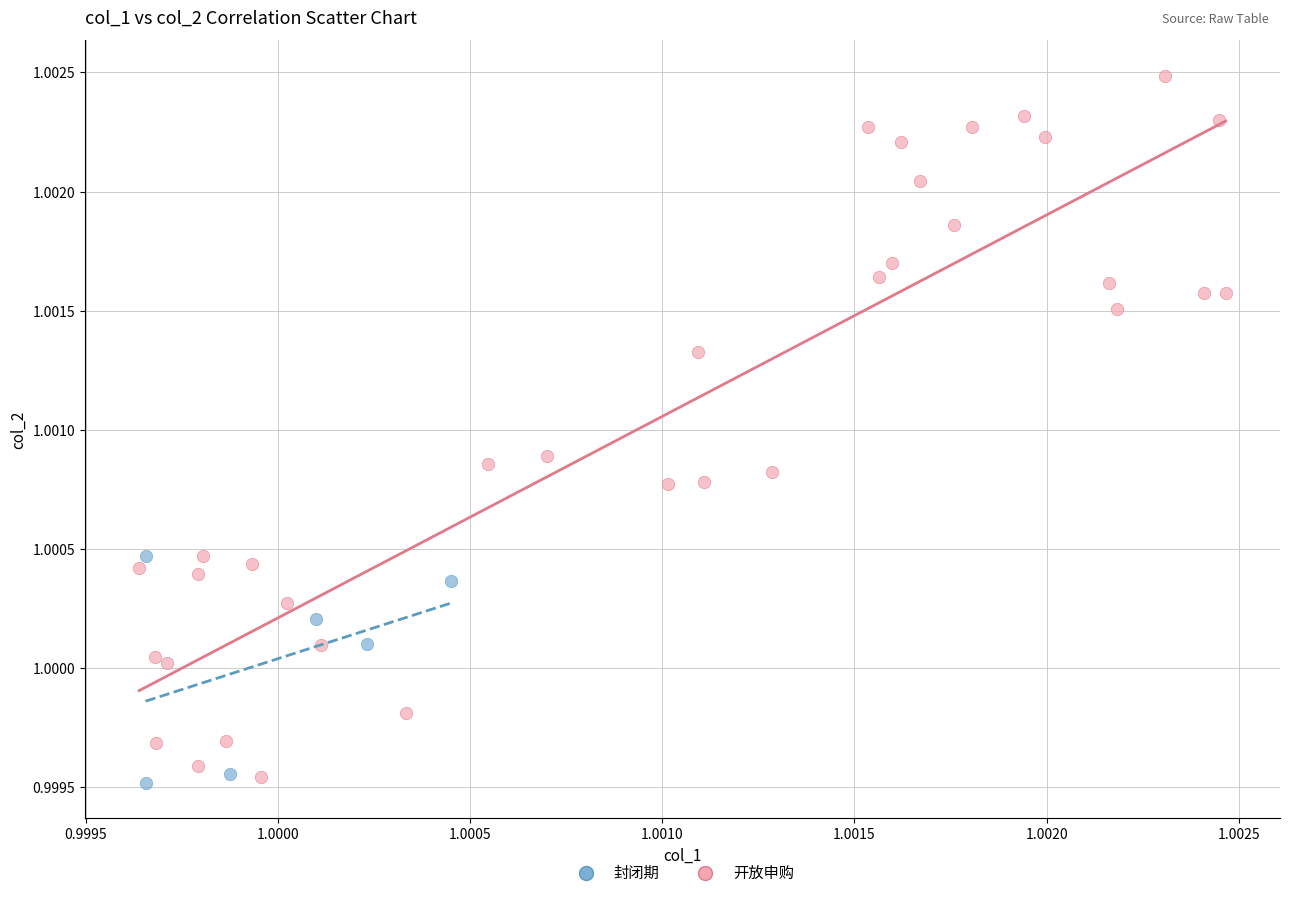

Which series contains the highest Y value?

开放申购